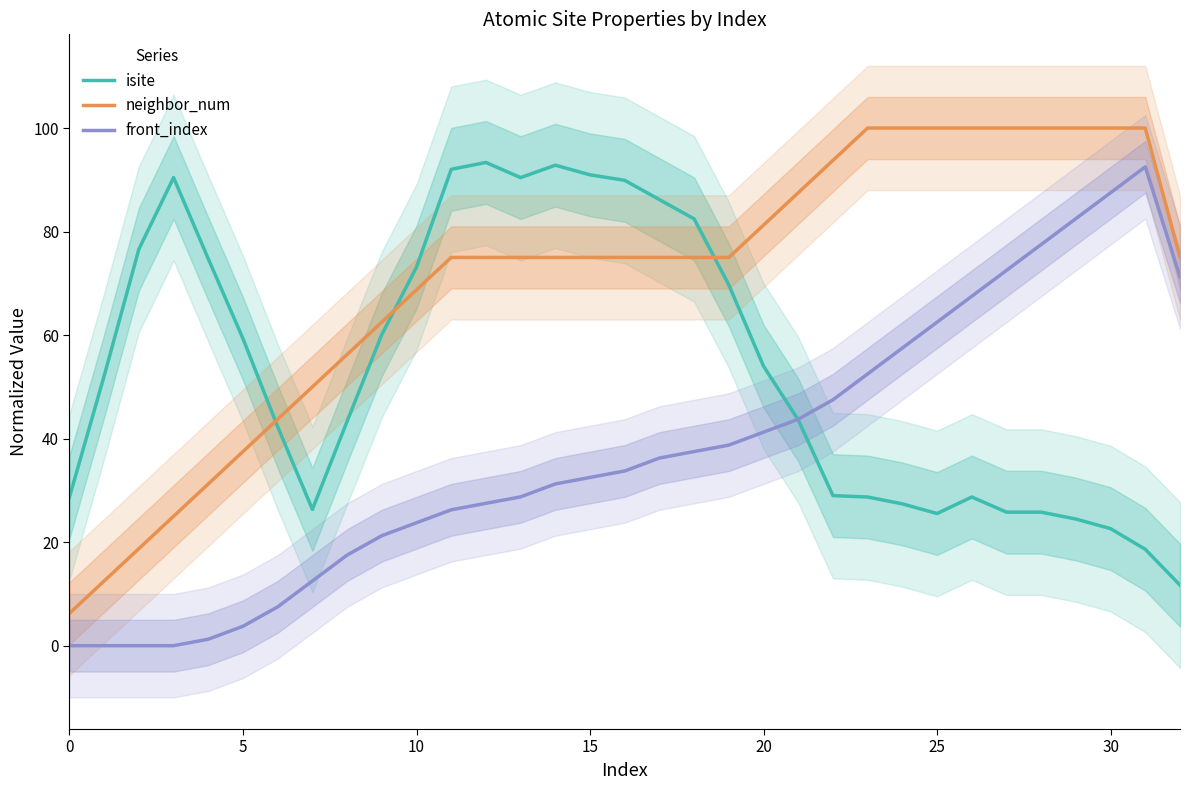

True or false: front_index and neighbor_num cross at least once.

False